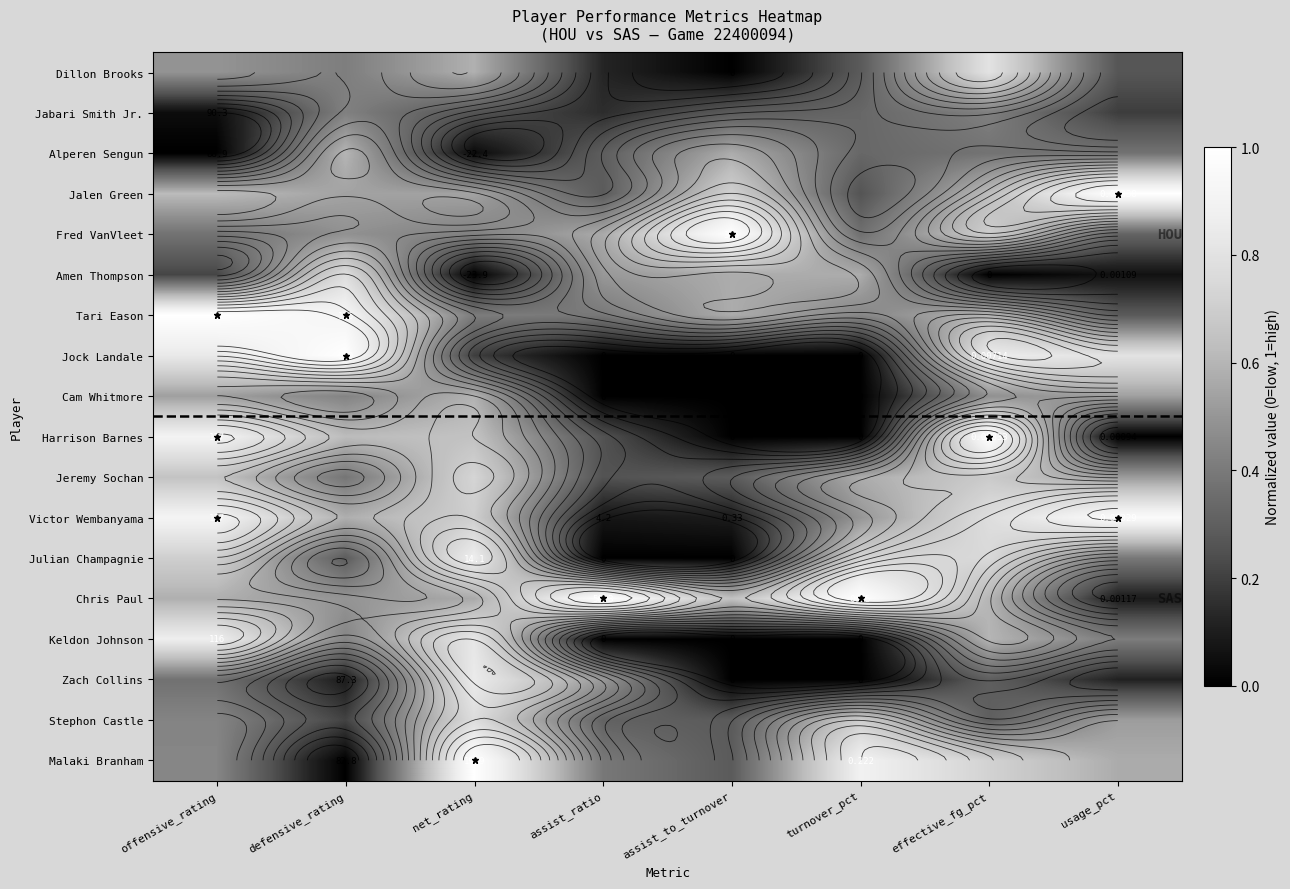

Which category has the highest value in the Dillon Brooks series?

effective_fg_pct